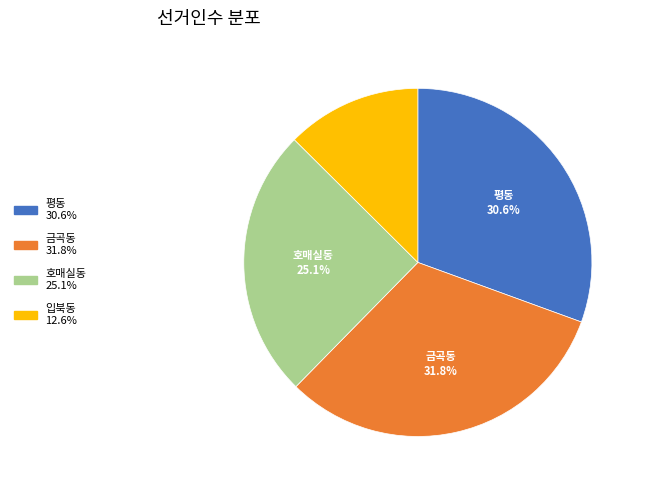

Is there a majority slice in this chart?

No